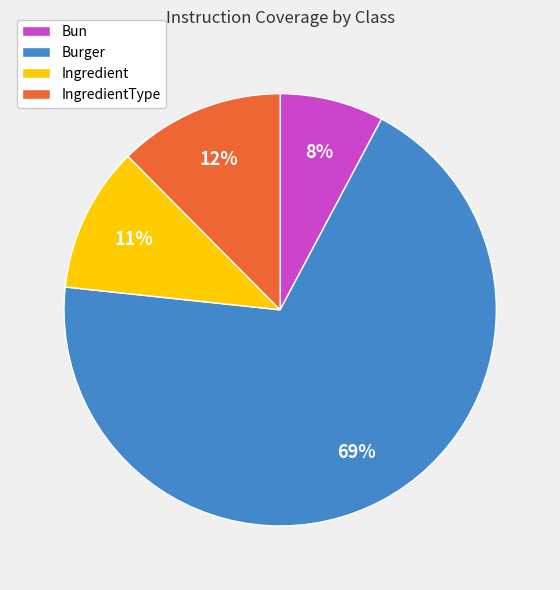

What is the largest slice in the pie chart?

Burger